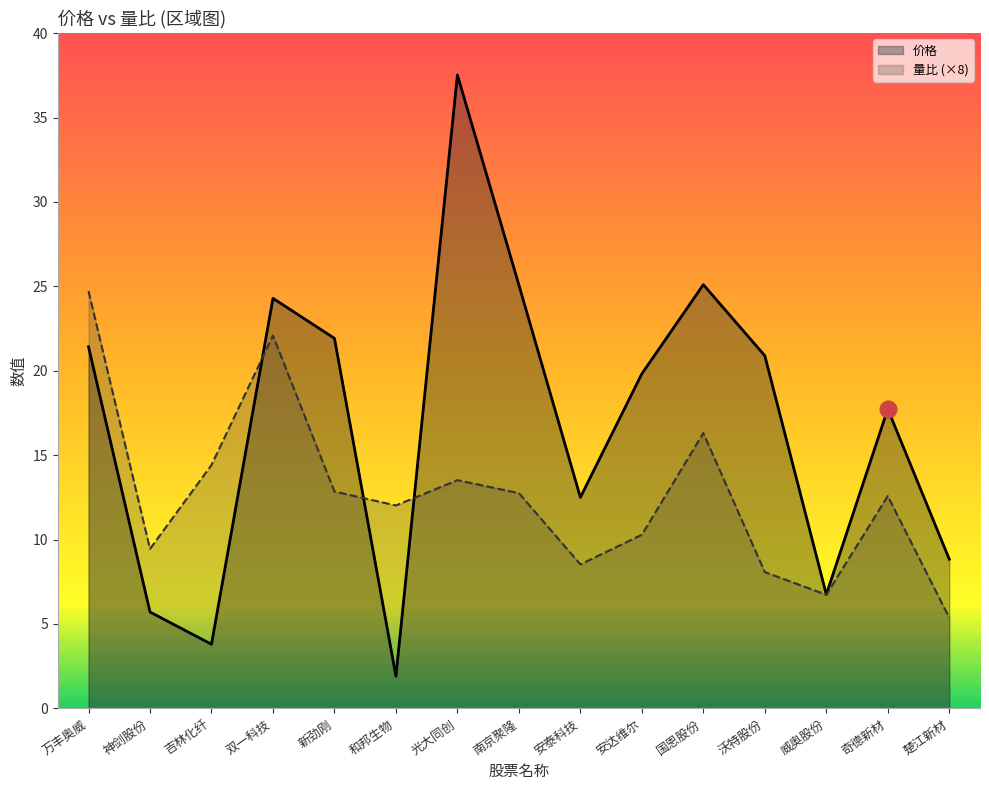

How many distinct data groups are displayed?

2